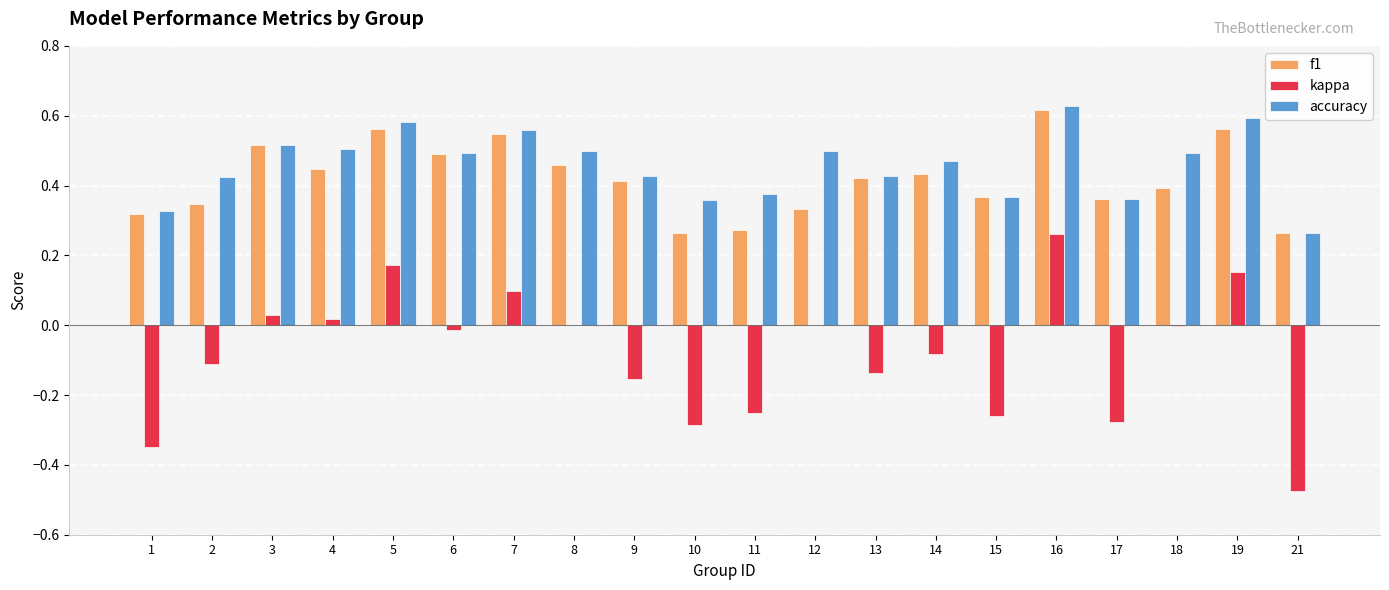

At which category does the chart reach its peak across all series?

16